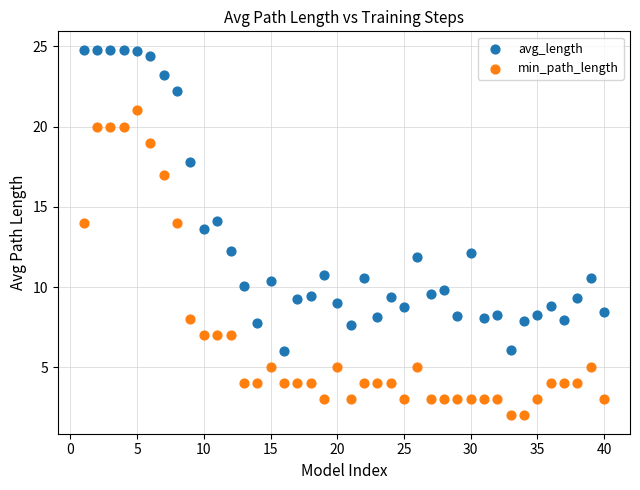

Across all data points, what is the range of Y values (max minus min)?

22.8